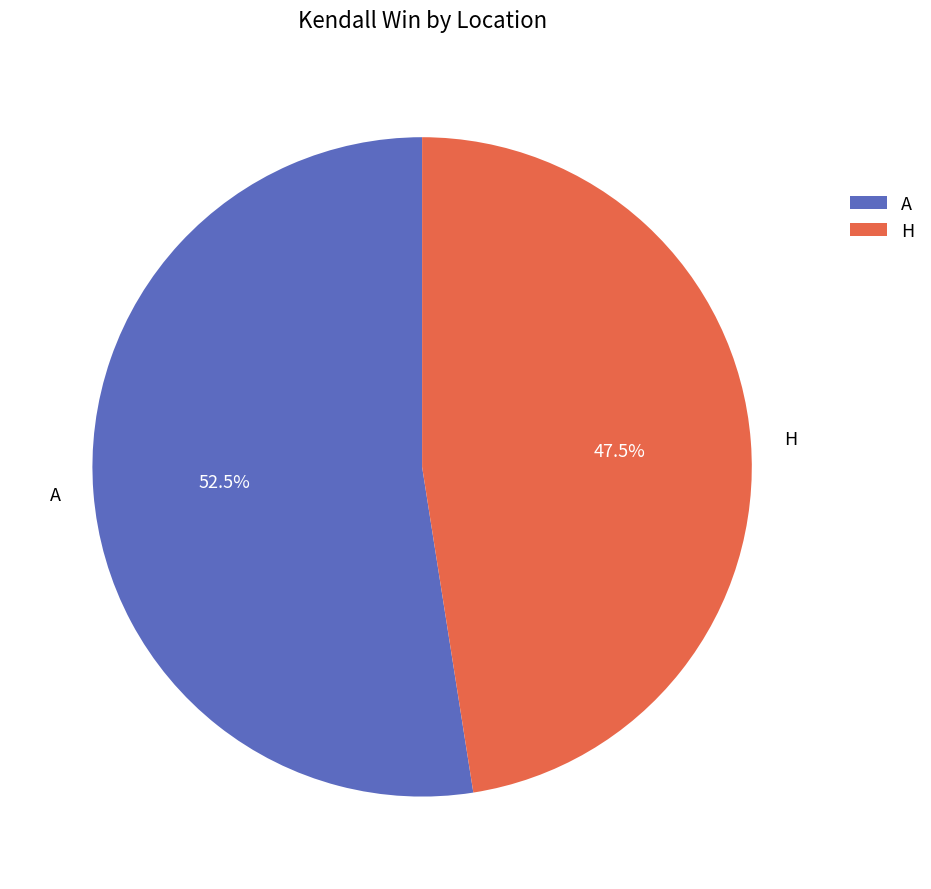

What is the largest slice in the pie chart?

A